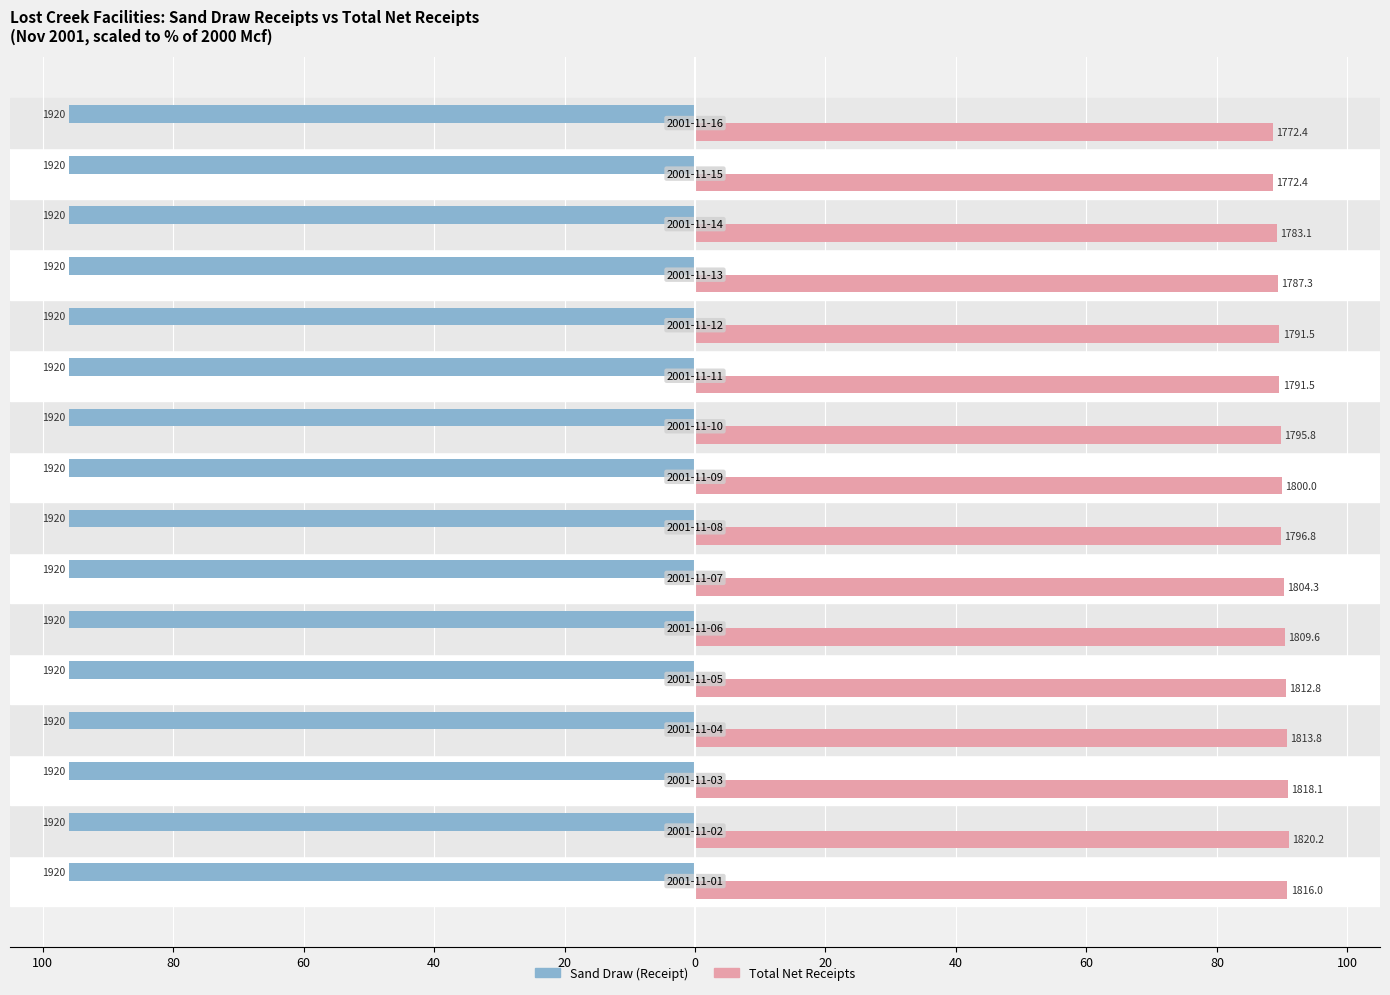

What are all the series names shown in the legend?

Sand Draw (Receipt), Total Net Receipts